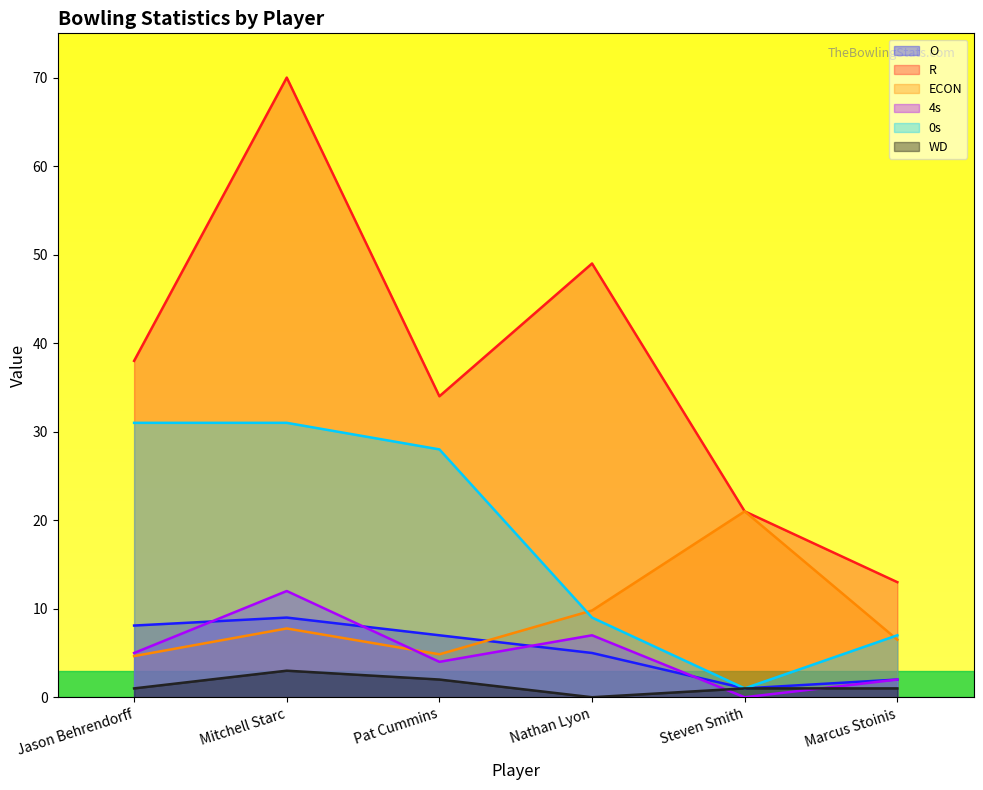

Where is the first local minimum for 4s?

Pat Cummins